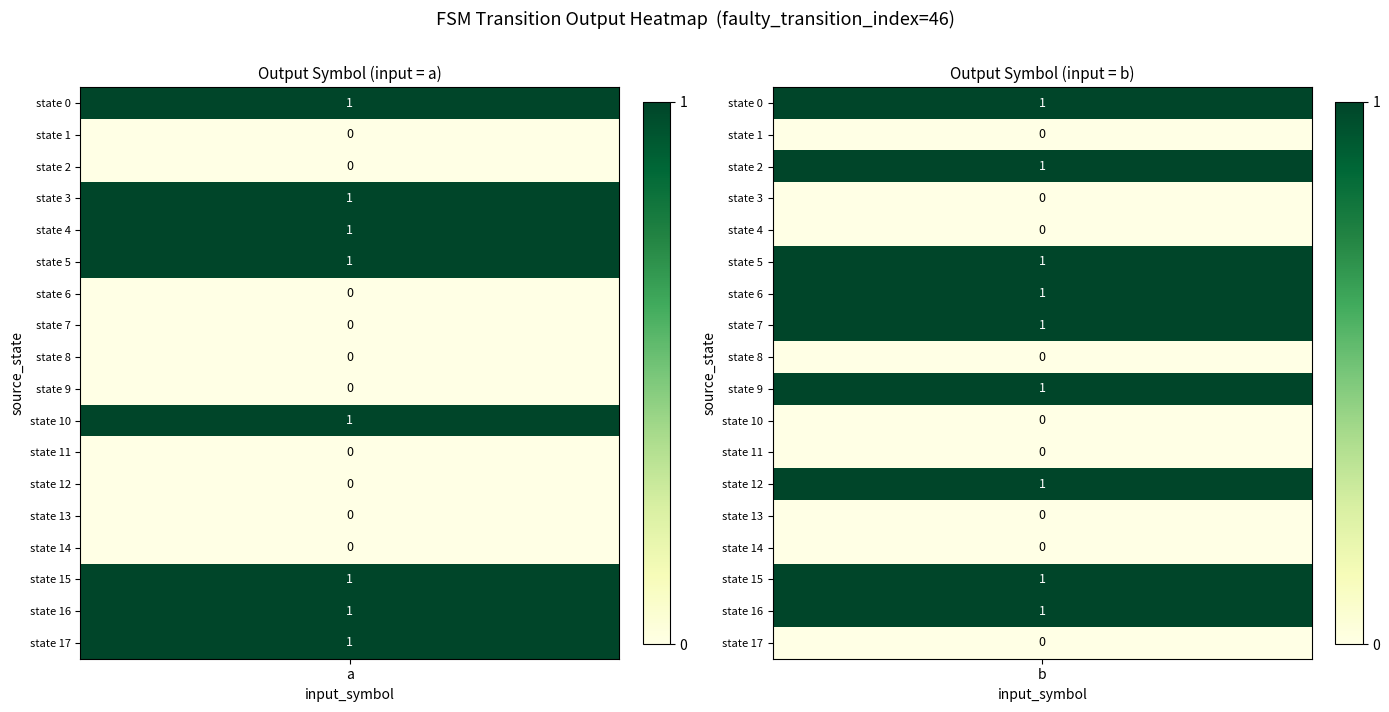

At which category is the sum across all series the highest?

b